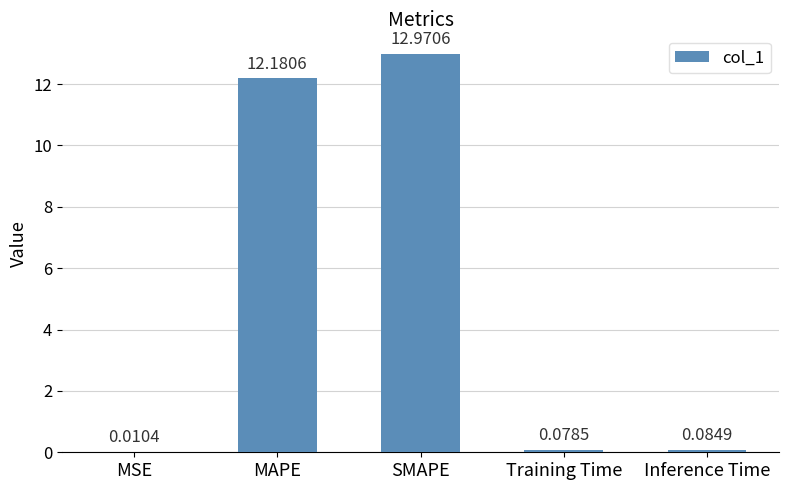

Which has a higher value, Training Time or Inference Time?

Inference Time